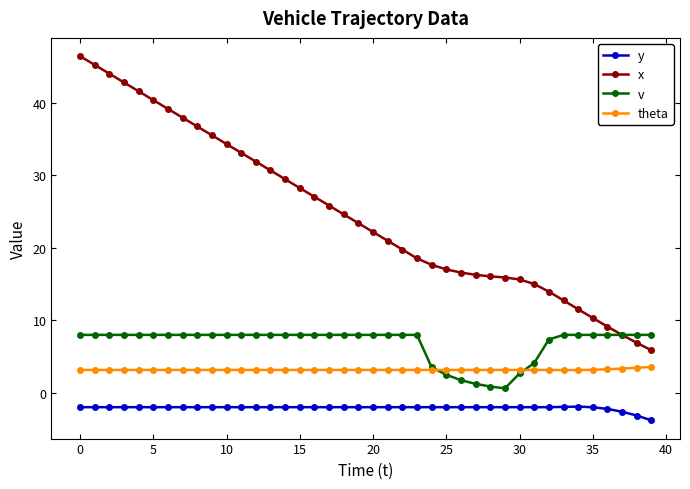

What is the value of the v point at the 12th from the left?

8.0